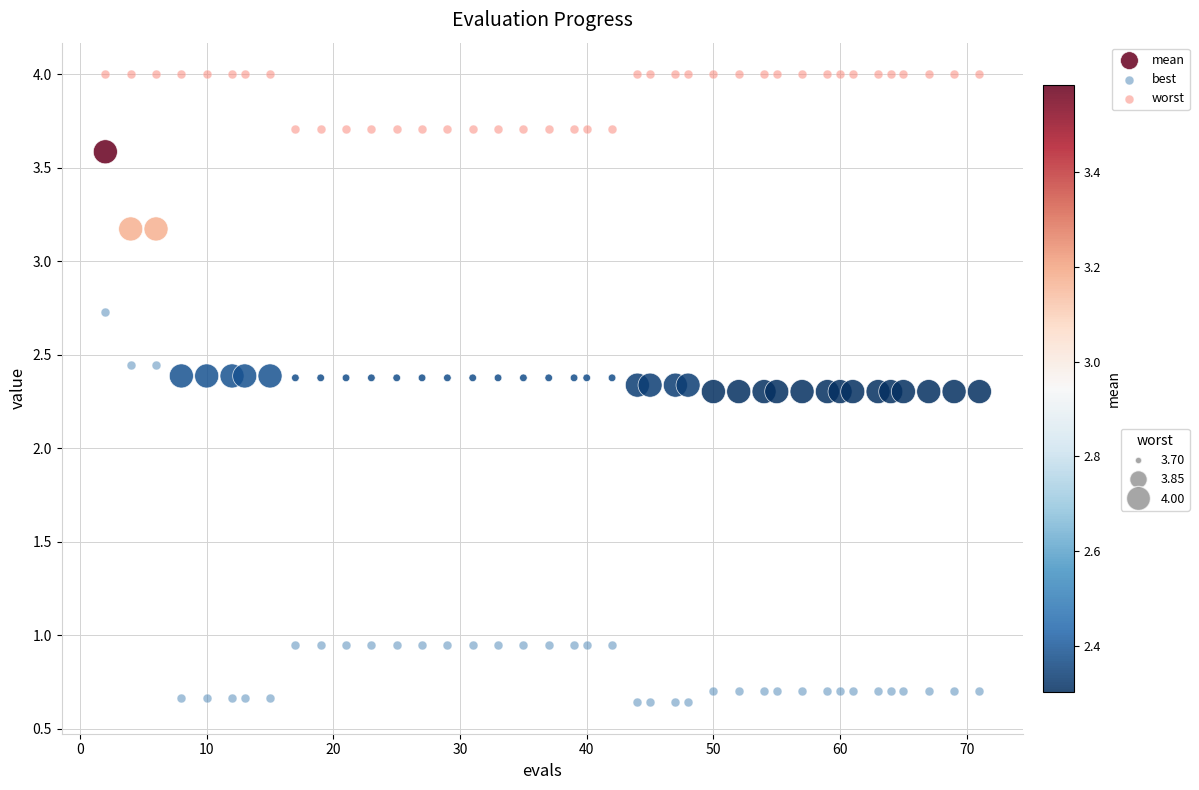

Which series contains the highest Y value?

worst